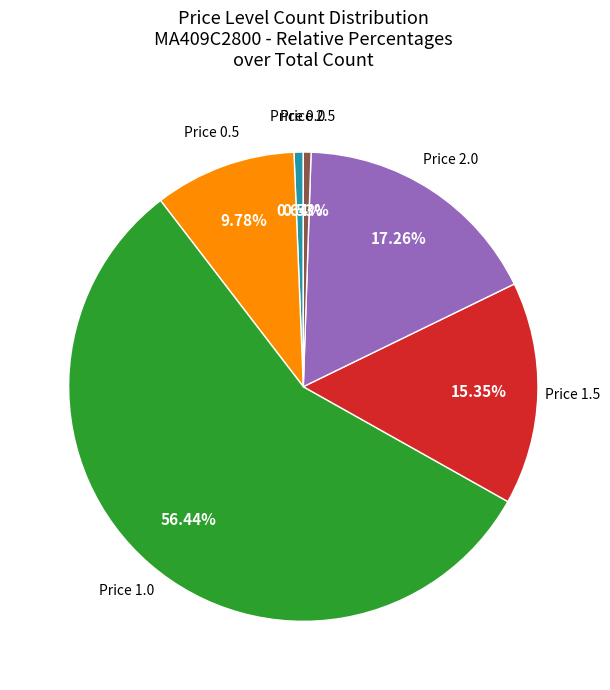

Does any single category account for the majority?

Yes